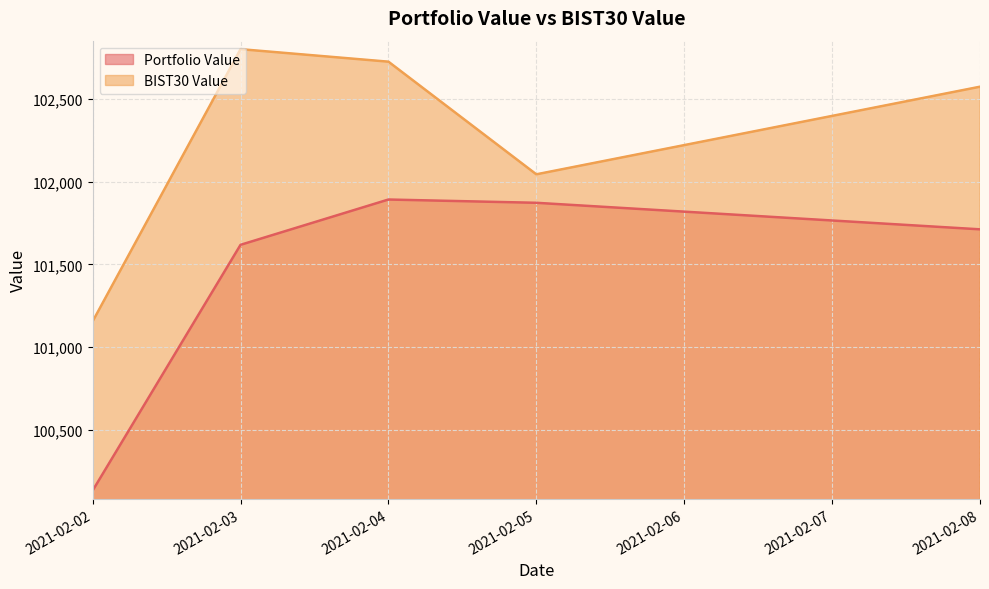

What is the difference between the highest and lowest values at 2021-02-08?

863.1